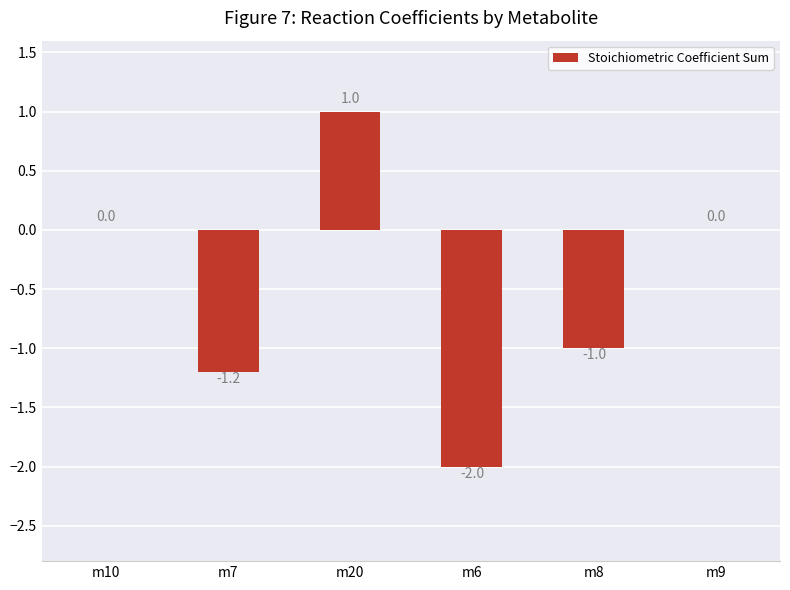

Read the value at m6.

-2.0